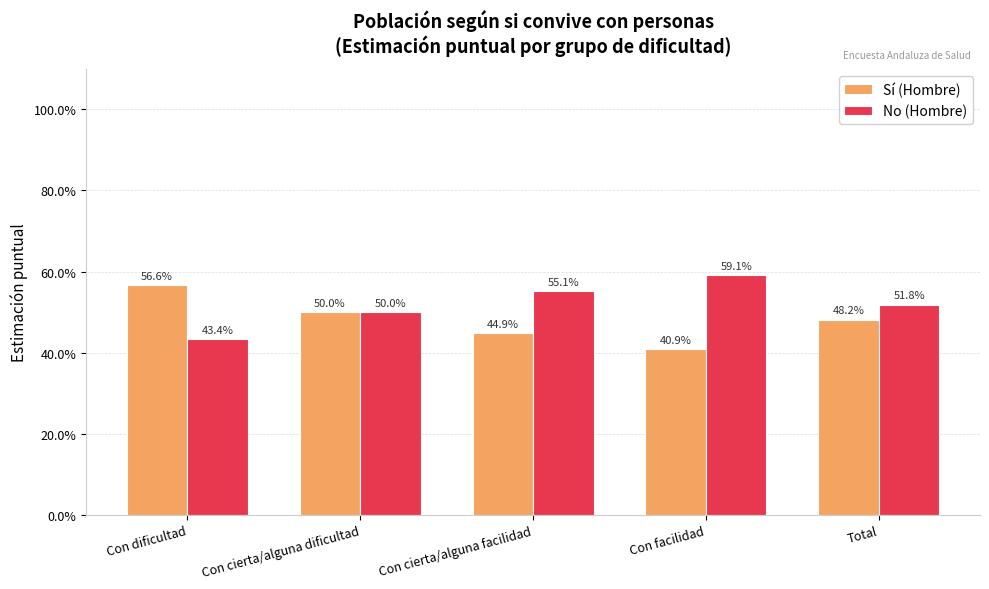

True or false: No (Hombre) has a value of 0.6 at Con facilidad.

True